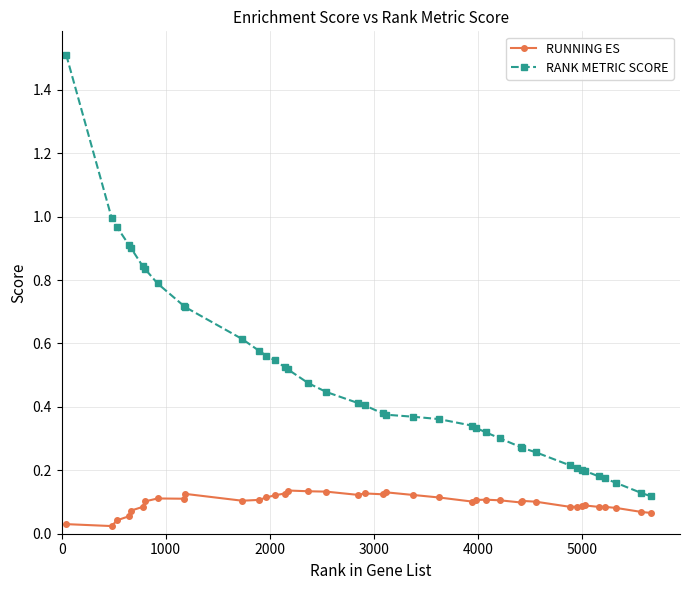

What is the sum of all RUNNING ES values?

3.9